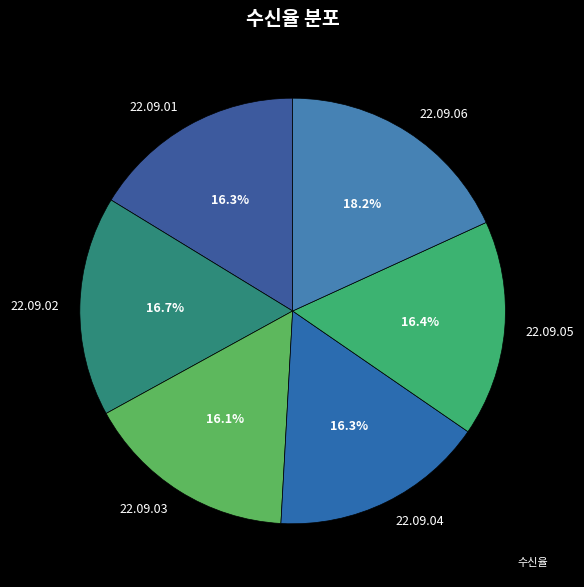

What percentage is NOT represented by 22.09.01?

83.7%